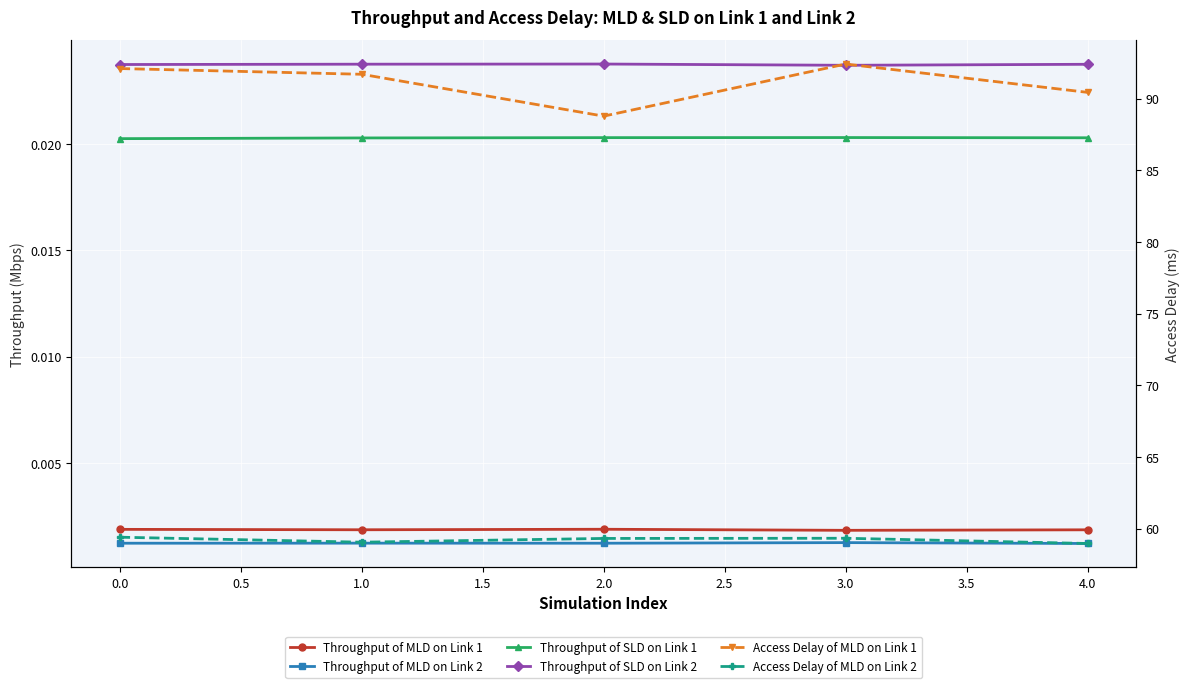

How many lines are shown in the chart?

6